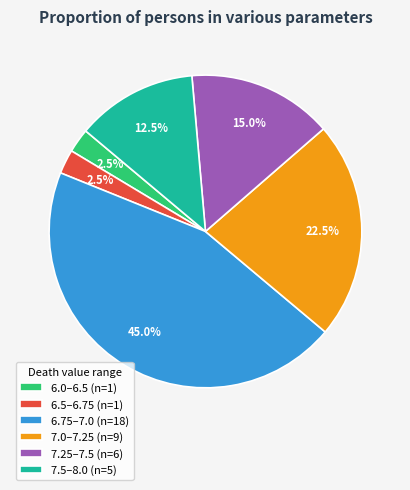

Combined, what portion of the pie is 7.0–7.25 (n=9) and 7.25–7.5 (n=6)?

37.5%